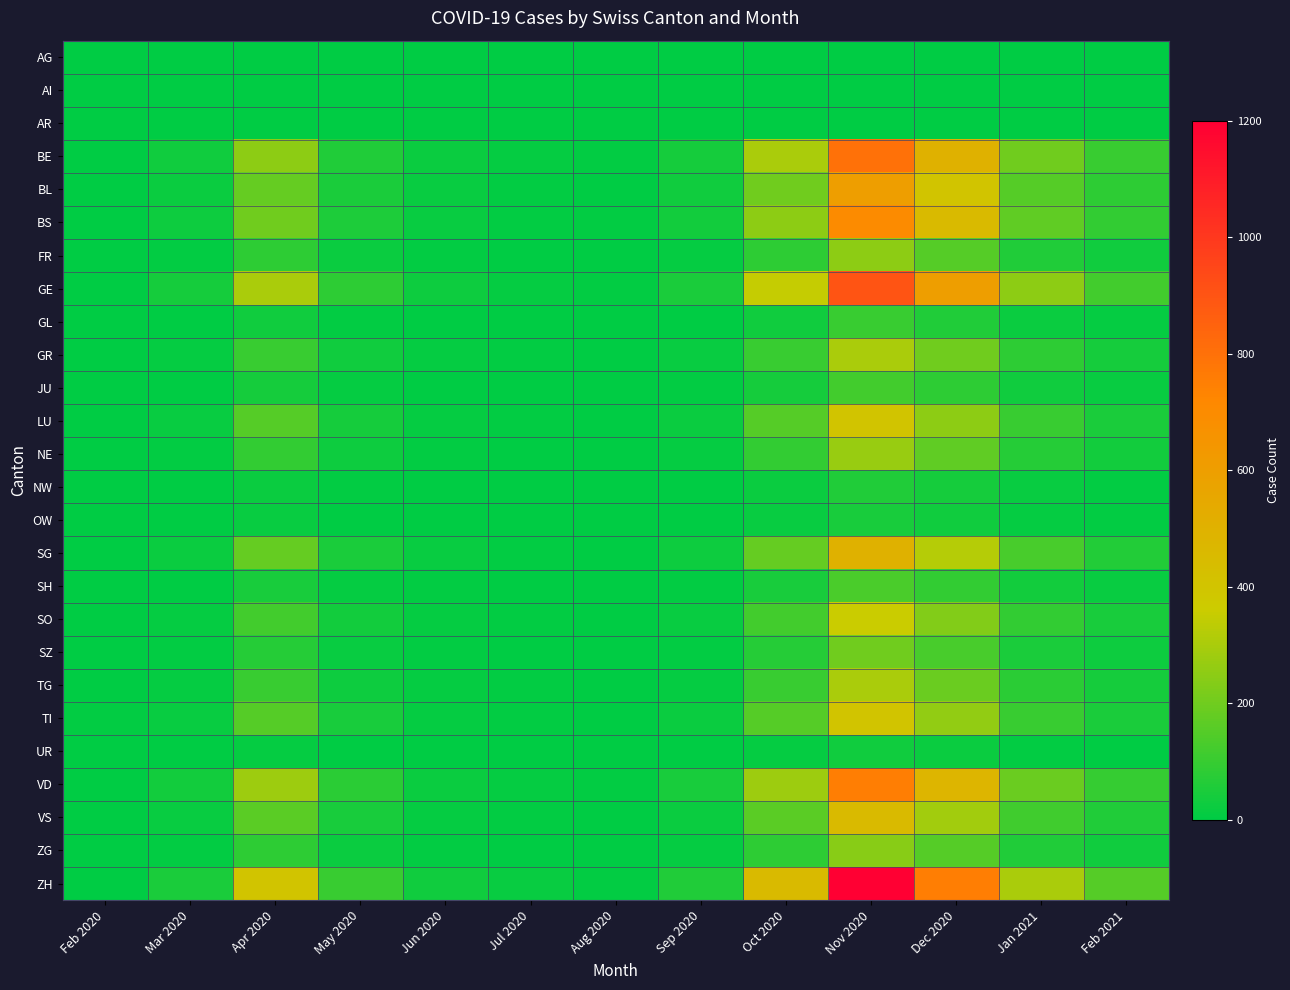

At how many categories does at least one series exceed 1083?

1